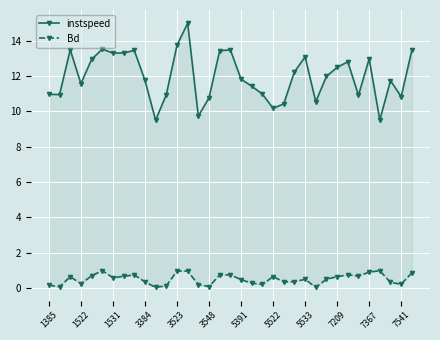

Which series changed the most between 7541 and 29?

Bd